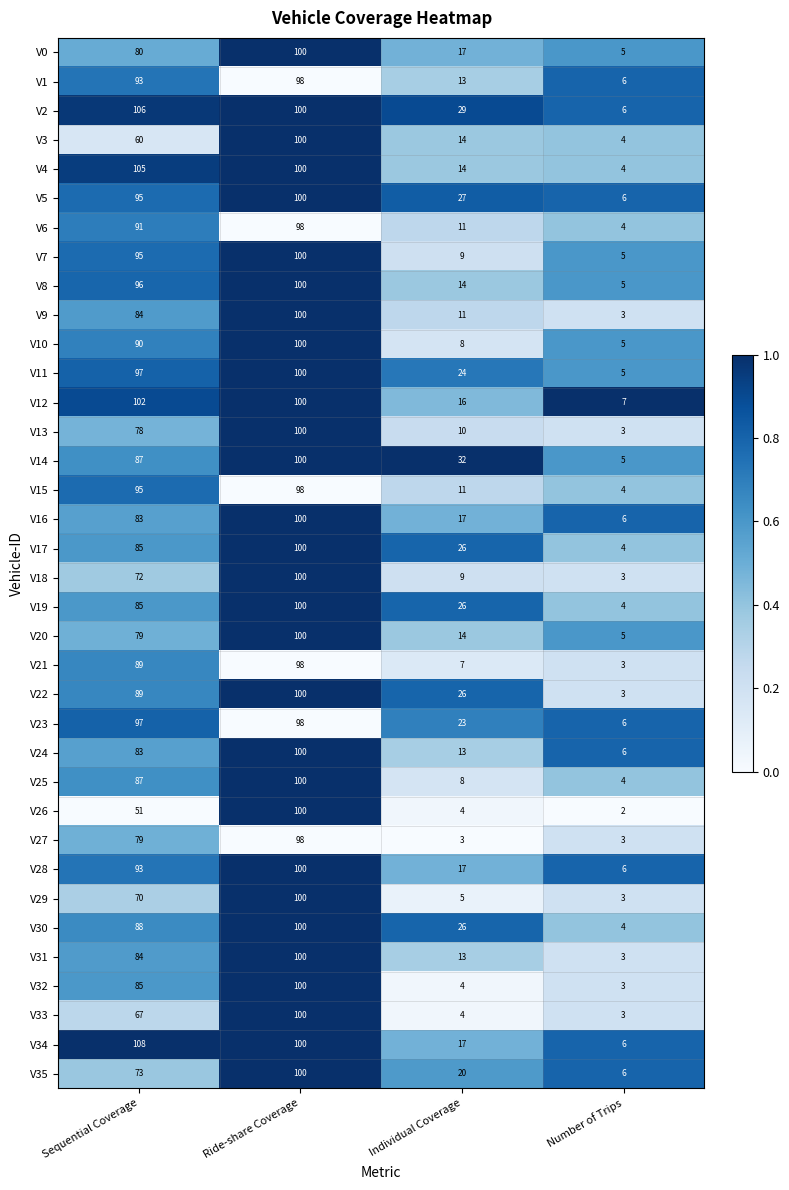

At which category is the sum across all series the highest?

Ride-share Coverage